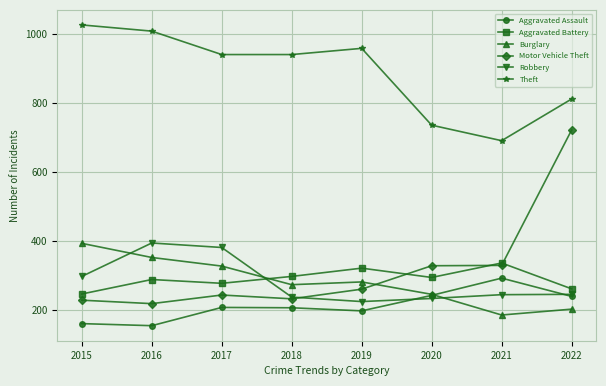

Is this an area chart (filled region under the line)?

No